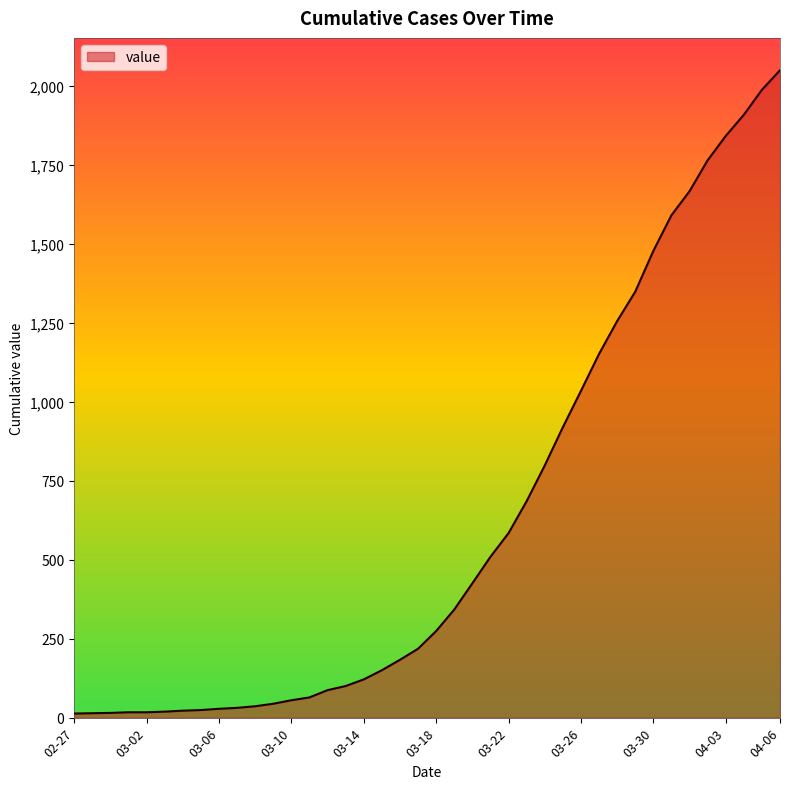

What is the difference between the maximum and minimum values?

2036